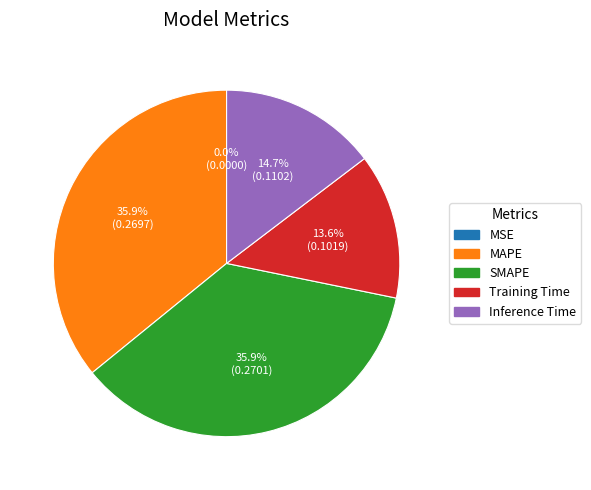

Does SMAPE represent more than half of the total?

No